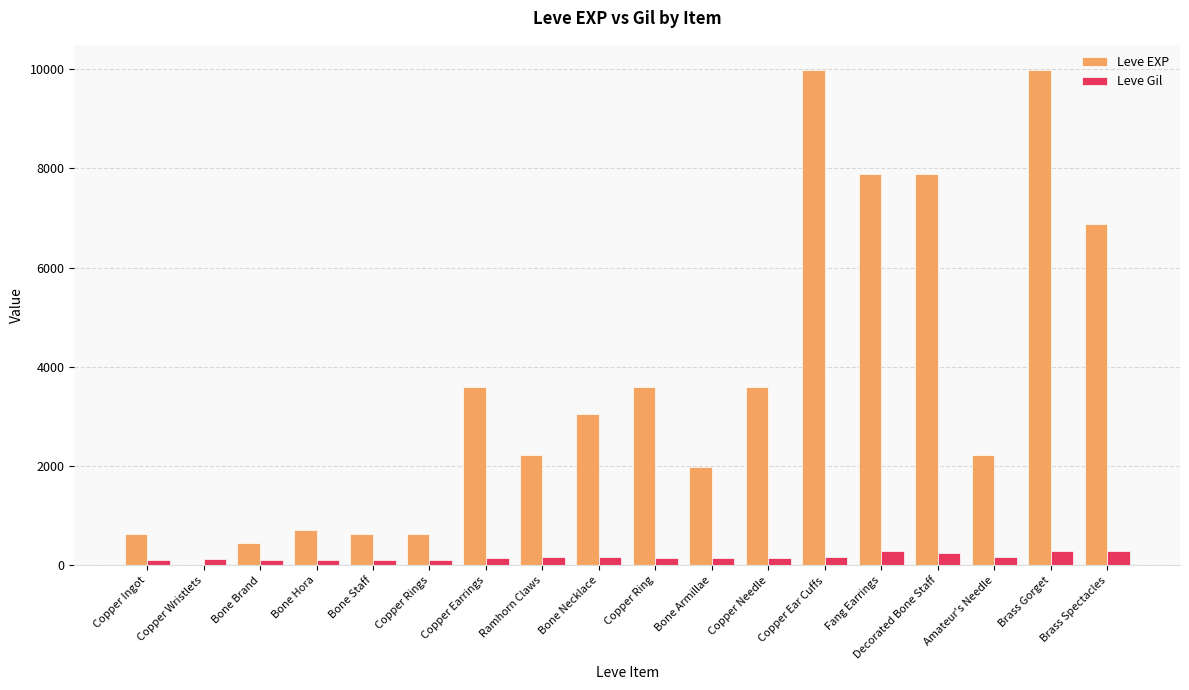

Which series changed the most between Copper Wristlets and Brass Spectacles?

Leve EXP